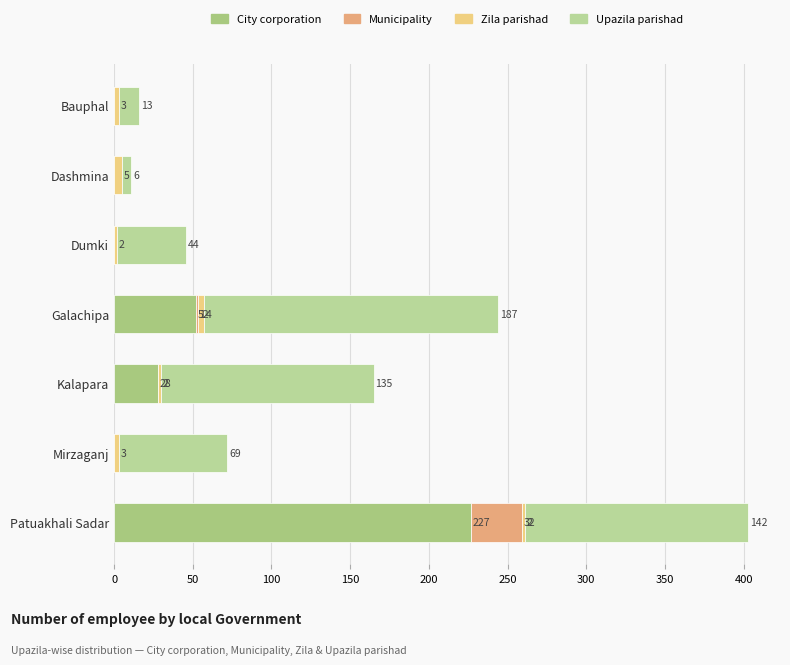

At which category is the sum across all series the highest?

Patuakhali Sadar